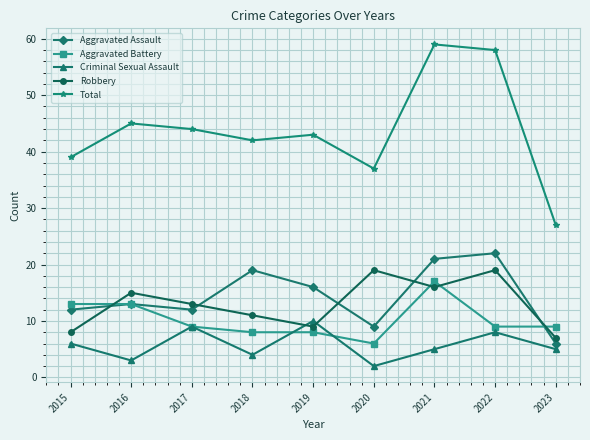

Which series has the widest spread of values?

Total